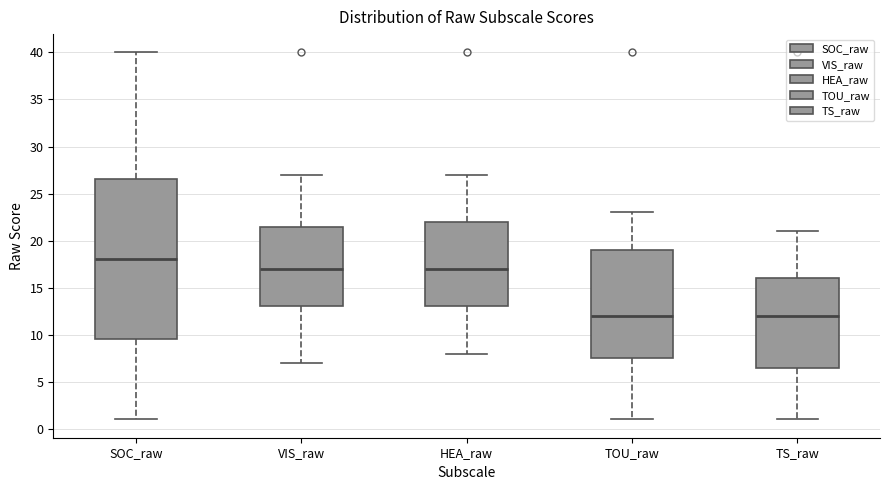

Reading left to right, transcribe this box plot: for each box, give where its median line is, the range the box spans, and where its two whiskers end, as read against the y-axis. The values are not printed on the chart, so give them approximately, as read against the axis.

SOC_raw: median 18.0, box 9.5 to 26.5, whiskers 1.0 to 40.0
VIS_raw: median 17.0, box 13.0 to 21.5, whiskers 7.0 to 27.0
HEA_raw: median 17.0, box 13.0 to 22.0, whiskers 8.0 to 27.0
TOU_raw: median 12.0, box 7.5 to 19.0, whiskers 1.0 to 23.0
TS_raw: median 12.0, box 6.5 to 16.0, whiskers 1.0 to 21.0